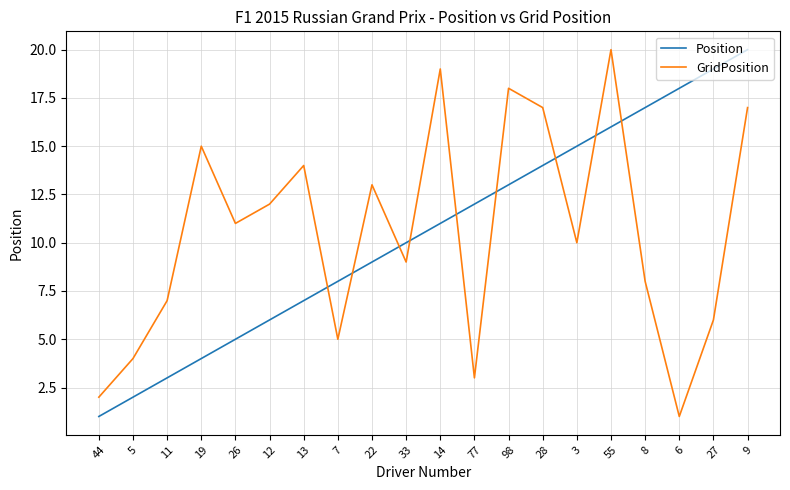

What is the greatest value displayed?

20